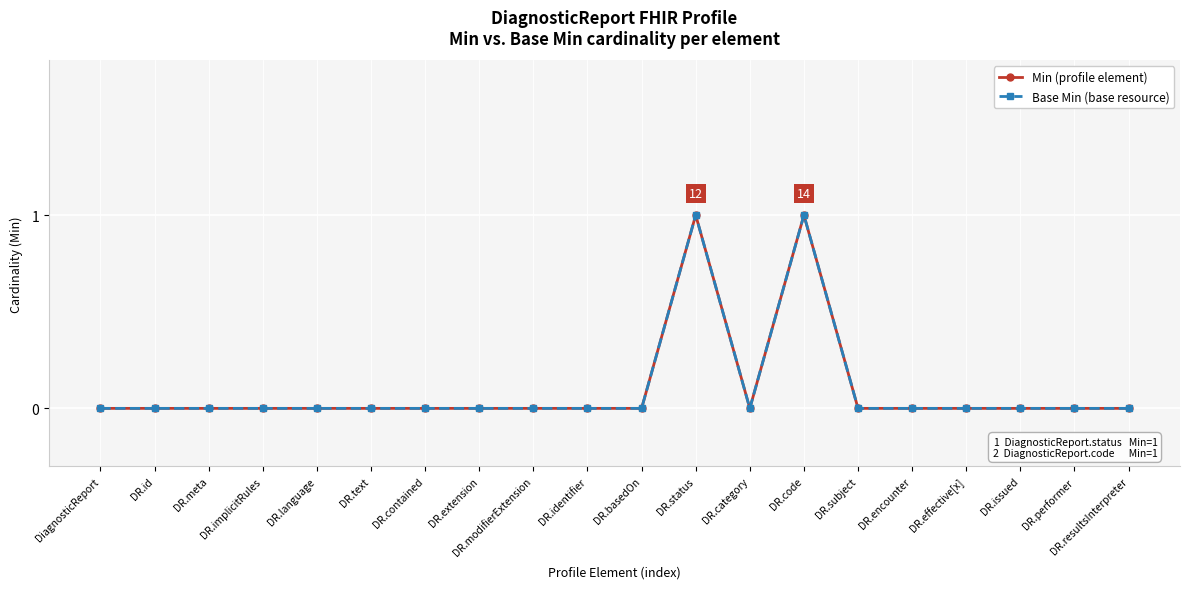

Is this an area chart (filled region under the line)?

No